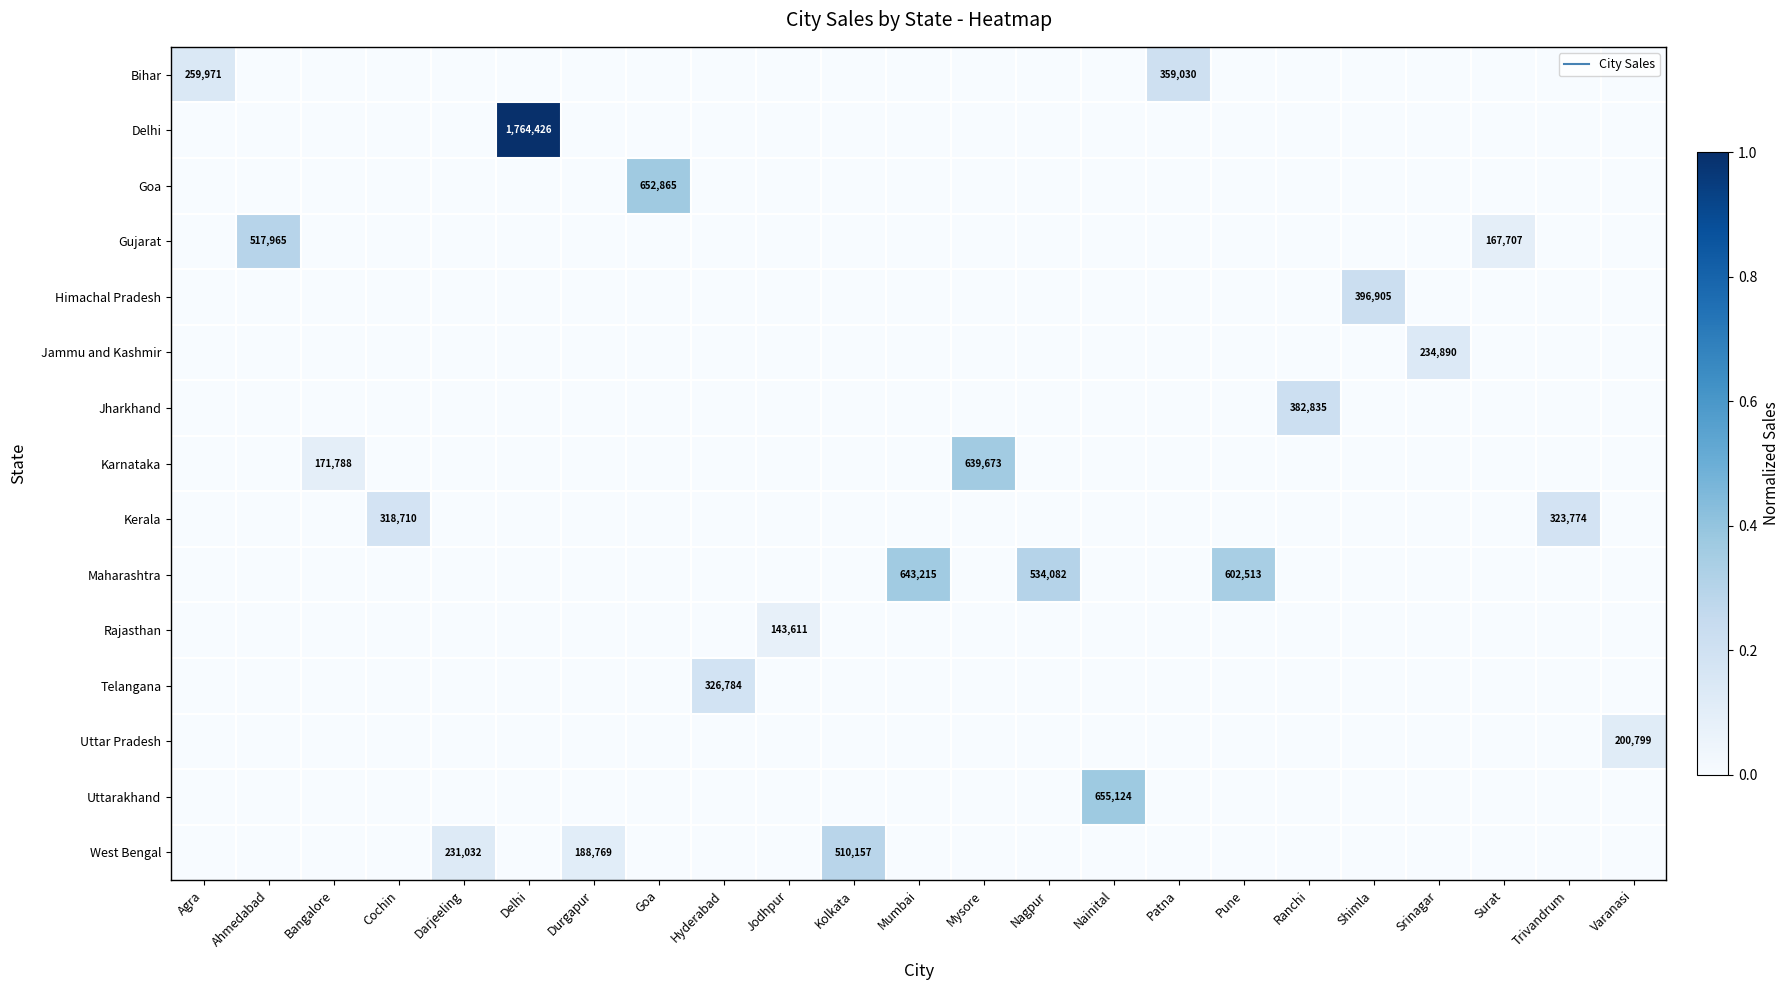

How many distinct data groups are displayed?

15